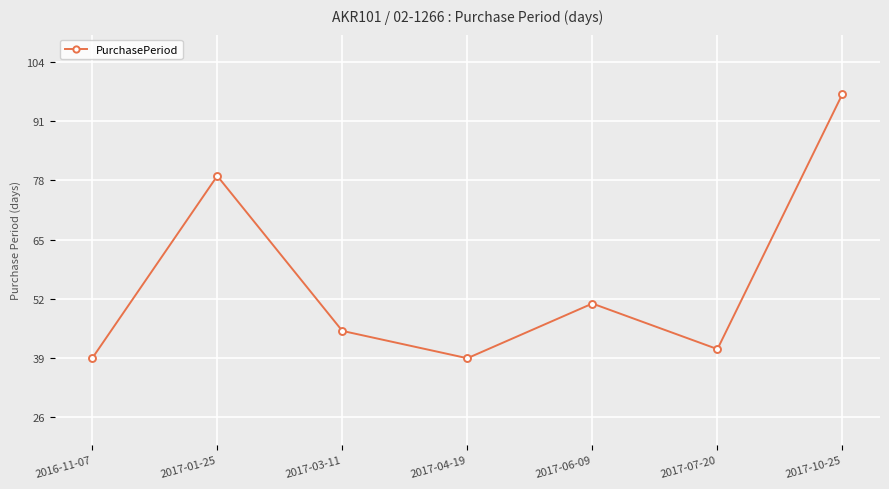

What is the sum of the values at 2017-03-11 and 2016-11-07?

84